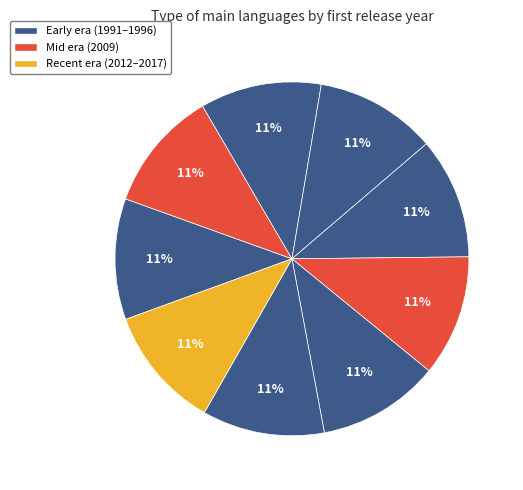

Count the number of slices in the pie.

9